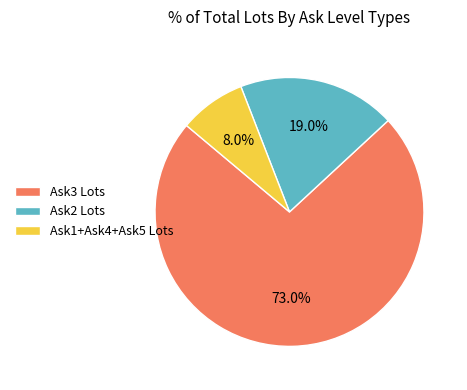

To the nearest percent, what is the average slice percentage?

33%